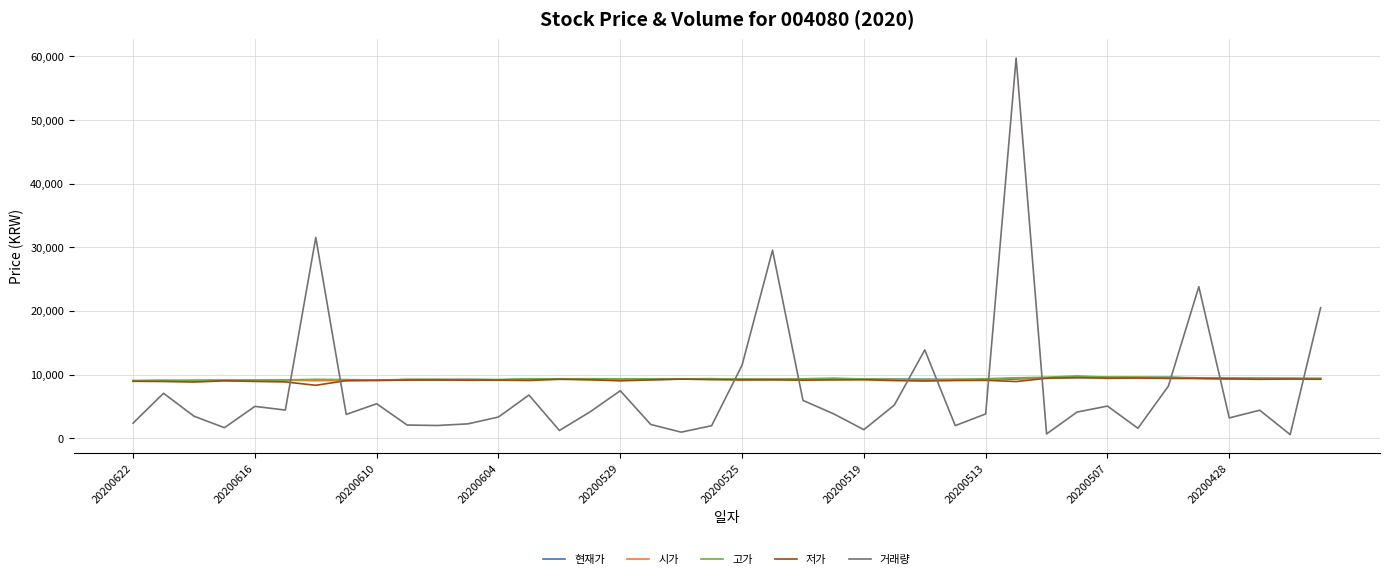

Which series has the widest spread of values?

거래량